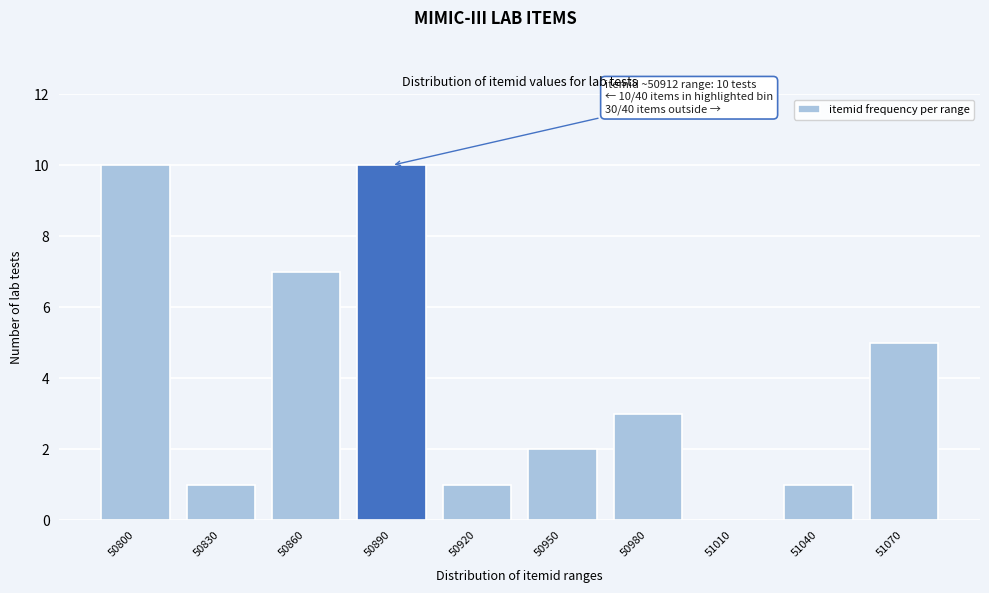

Reading left to right, what are all the values shown in this chart?

50800=10	50830=1	50860=7	50890=10	50920=1	50950=2	50980=3	51010=0	51040=1	51070=5